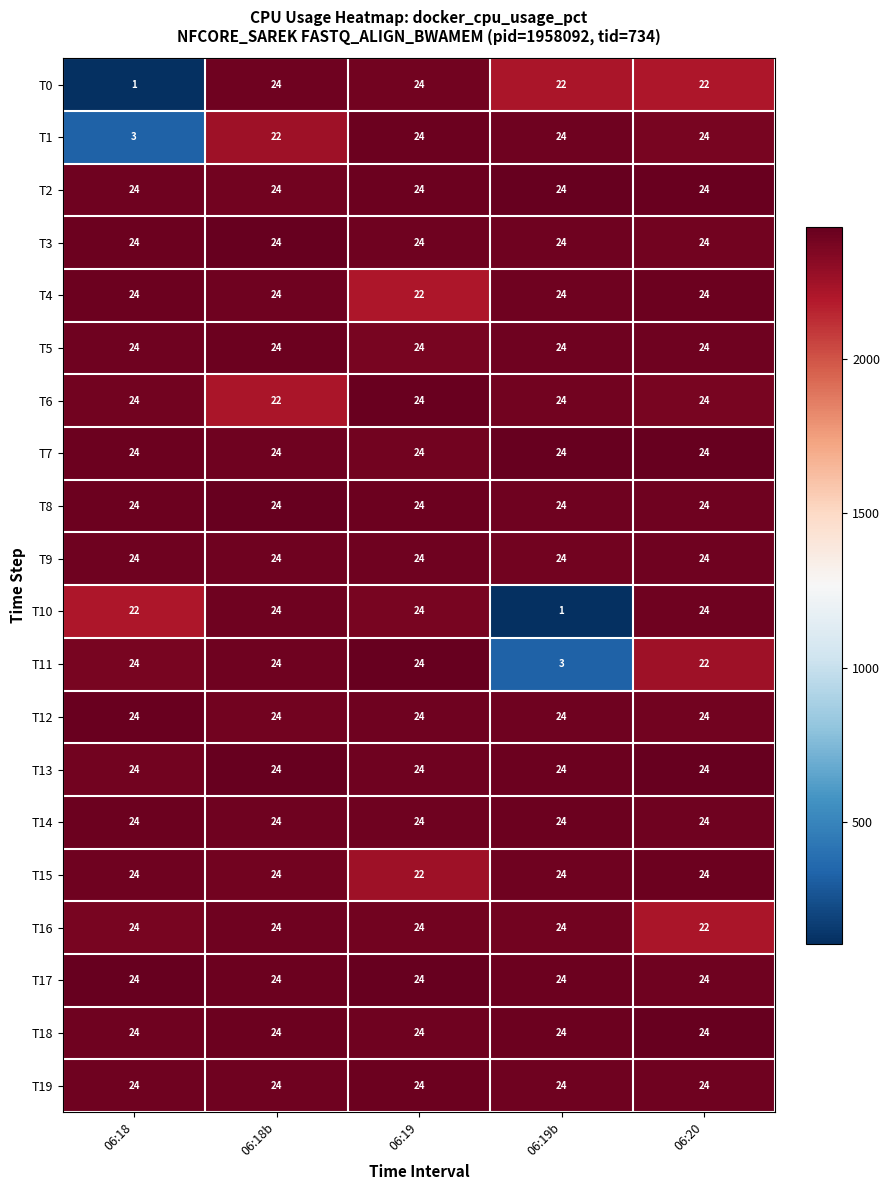

Which series changed the most between 06:19 and 06:19b?

T10